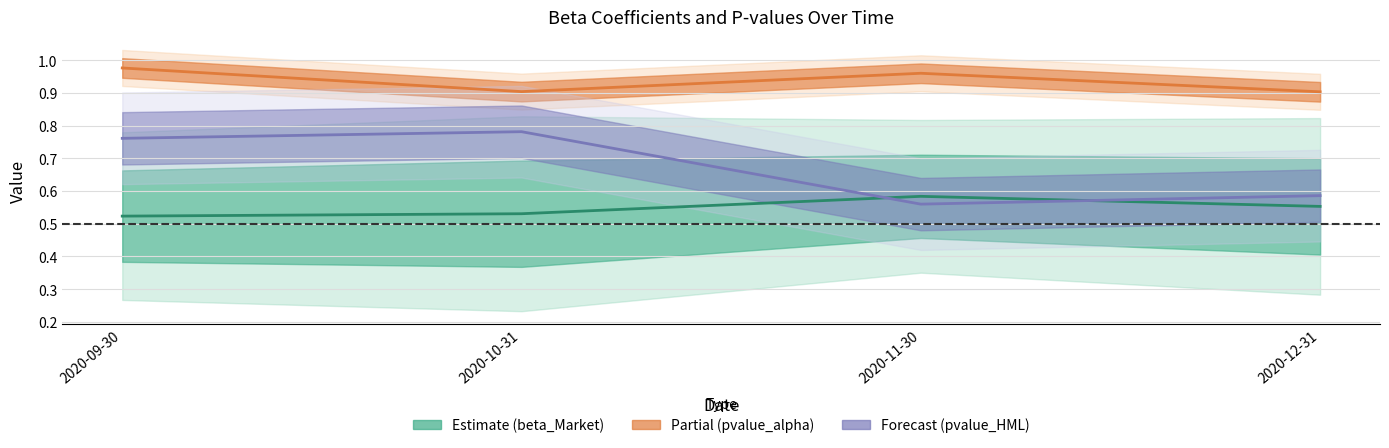

True or false: pvalue_alpha has a value of 0.9 at 2020-10-31.

True